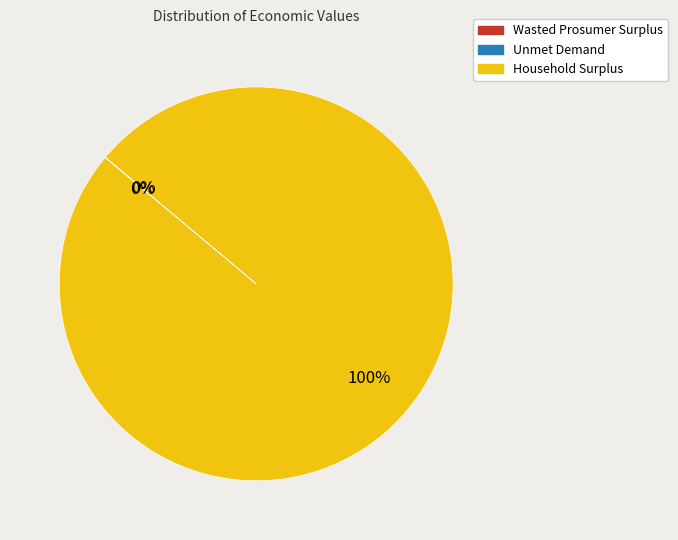

To the nearest percent, what percentage of the pie is Household Surplus?

100%